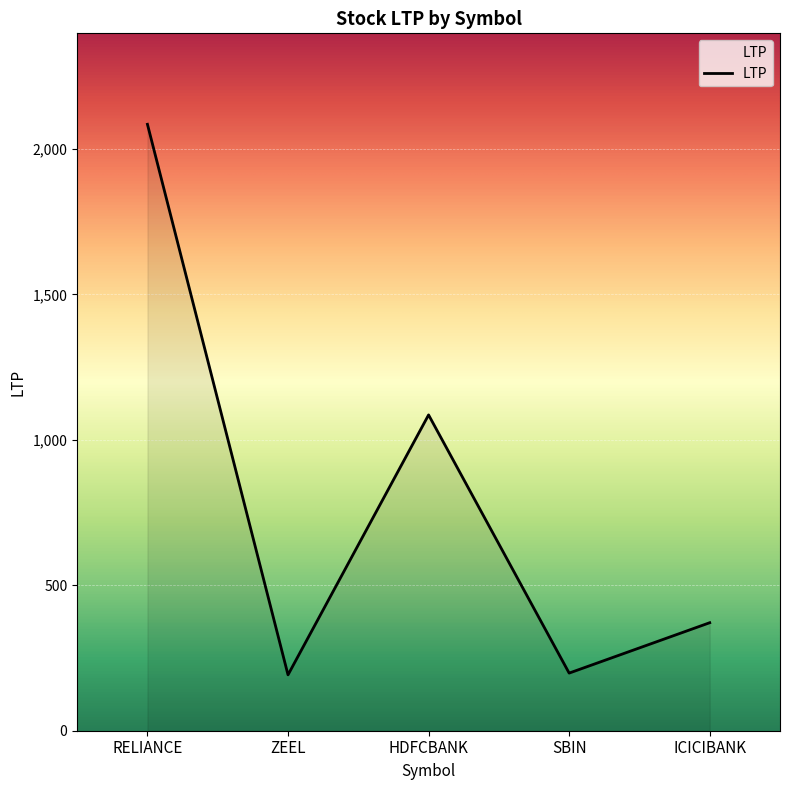

How many interior local valleys (lower than both neighbors) does the data have?

2